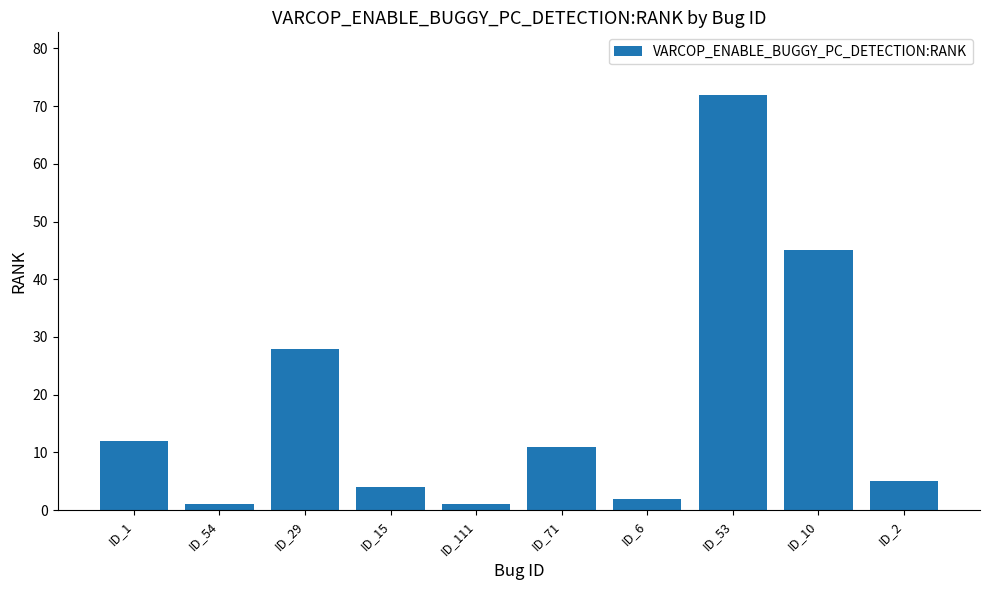

Reading left to right, what are all the values shown in this chart?

ID_1=12	ID_54=1	ID_29=28	ID_15=4	ID_111=1	ID_71=11	ID_6=2	ID_53=72	ID_10=45	ID_2=5